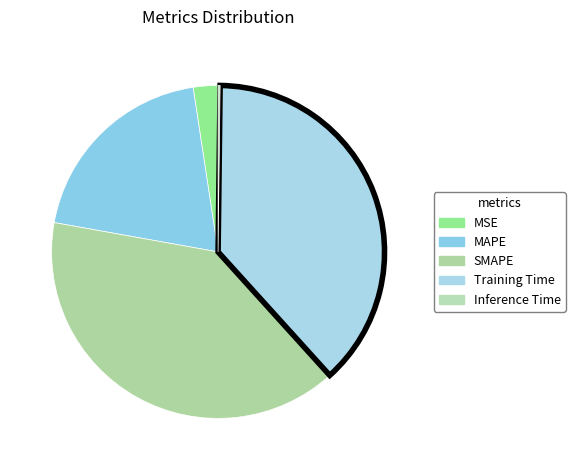

Does SMAPE account for over 50% of the chart?

No